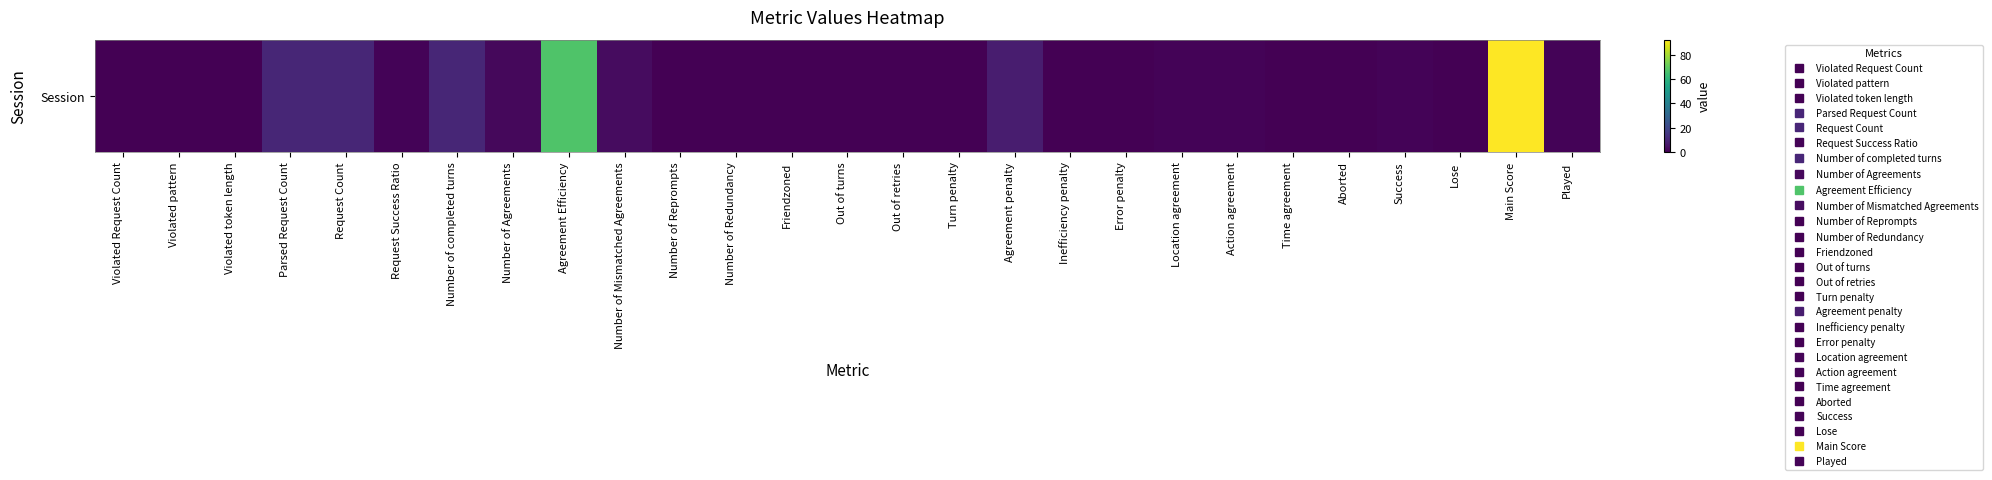

What is the sum of the values at Agreement penalty and Number of completed turns?

17.5